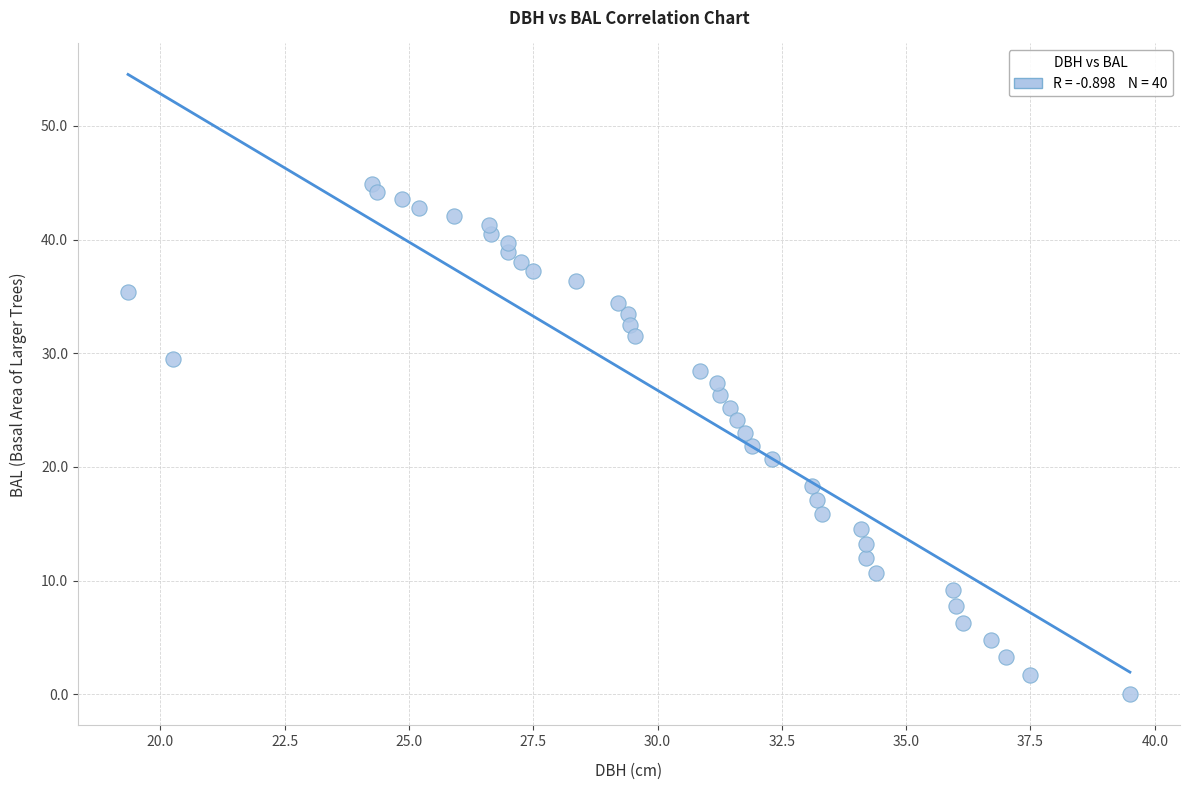

What is the range of Y values (max minus min)?

44.9